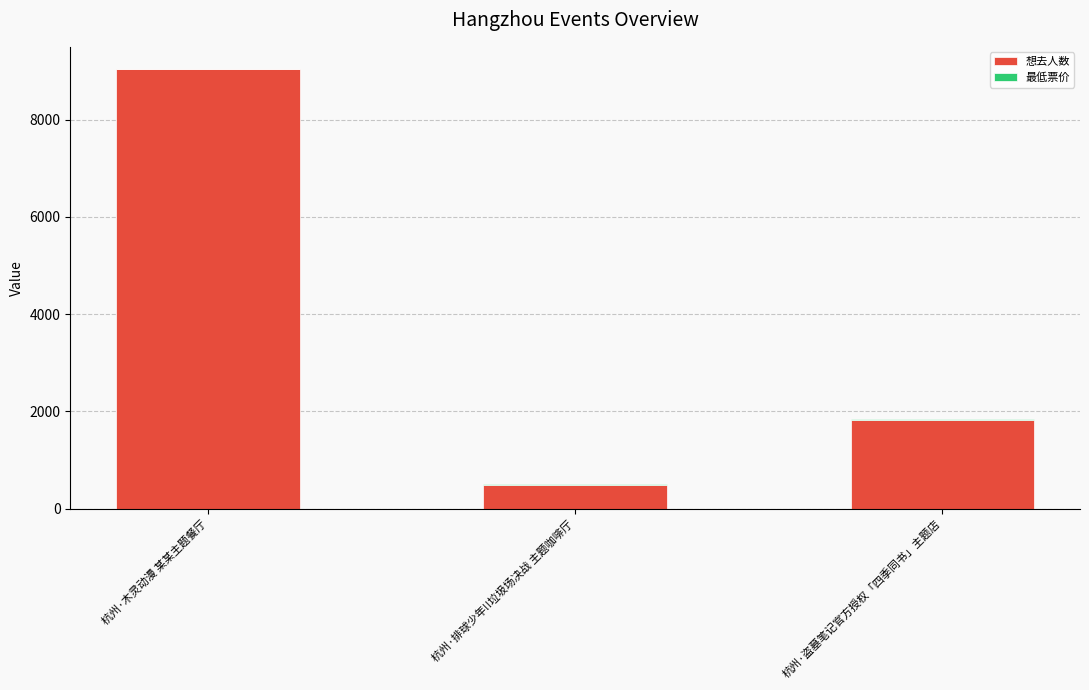

At which label does 想去人数 reach its peak?

杭州·木灵动漫 某某主题餐厅